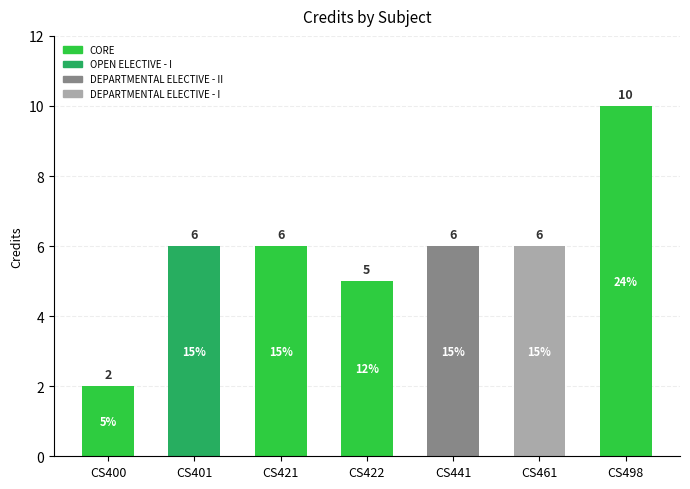

What are all the series names shown in the legend?

CORE, OPEN ELECTIVE - I, DEPARTMENTAL ELECTIVE - II, DEPARTMENTAL ELECTIVE - I